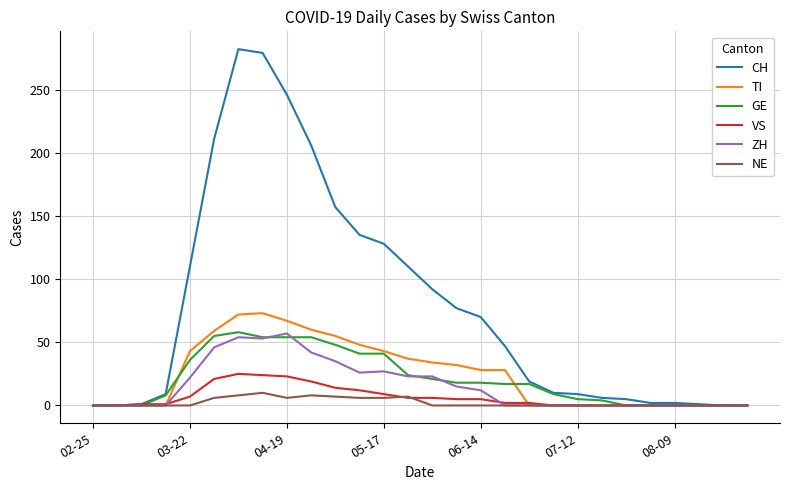

What is the maximum value for TI?

73